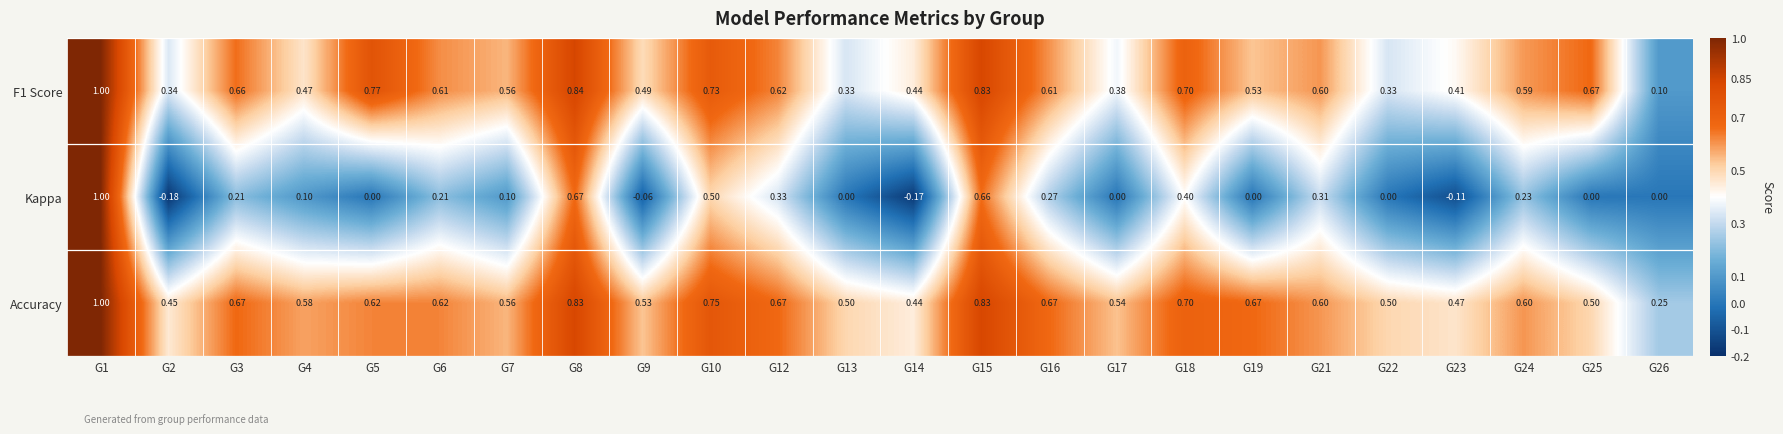

Which series has the largest total across all categories?

Accuracy